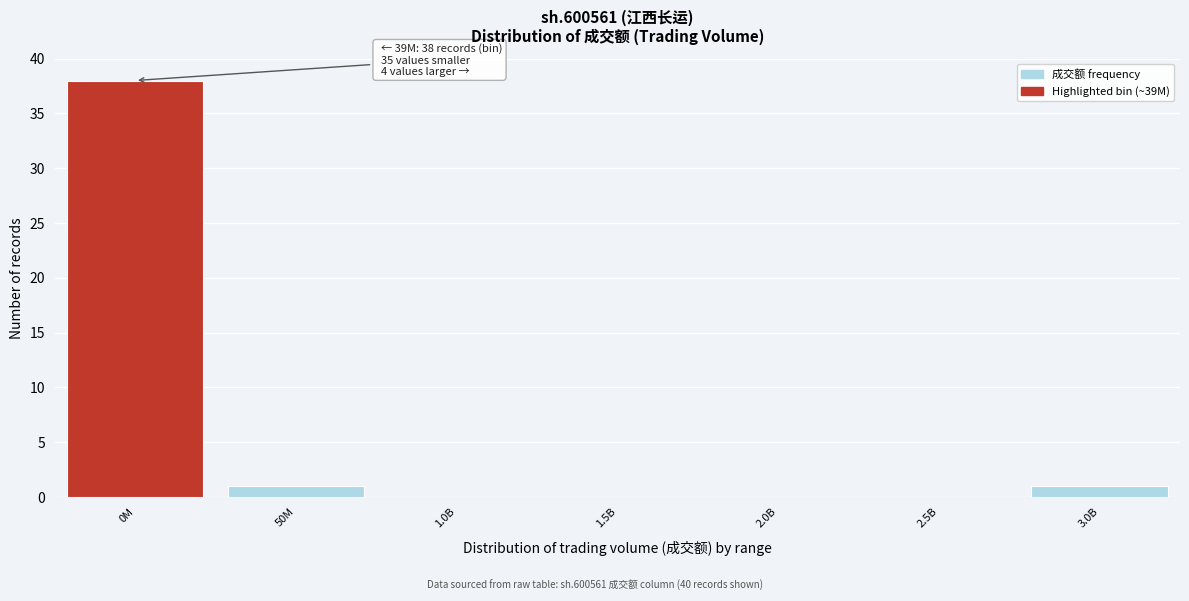

Reading left to right, list all the values displayed in this chart.

0M=38	50M=1	1.0B=0	1.5B=0	2.0B=0	2.5B=0	3.0B=1